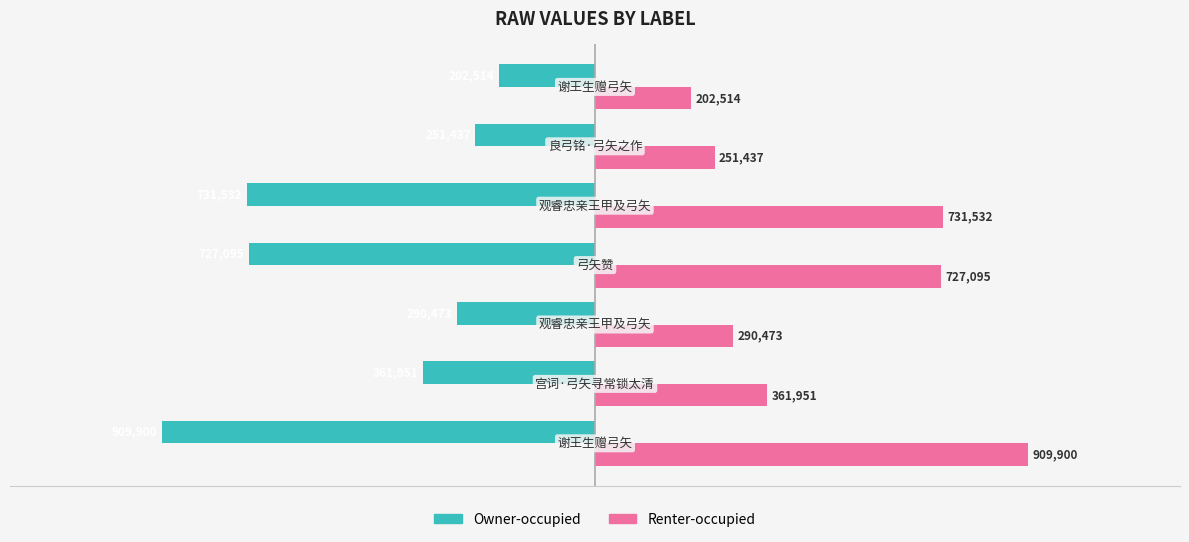

What is the minimum value shown in the chart?

-909900